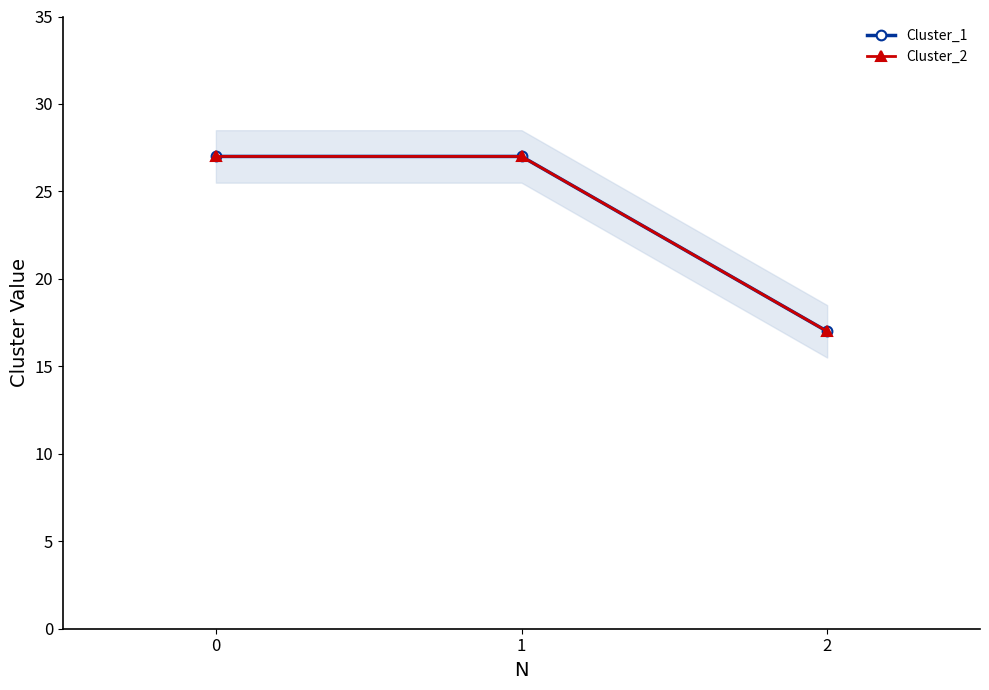

Count the number of data series in this chart.

2